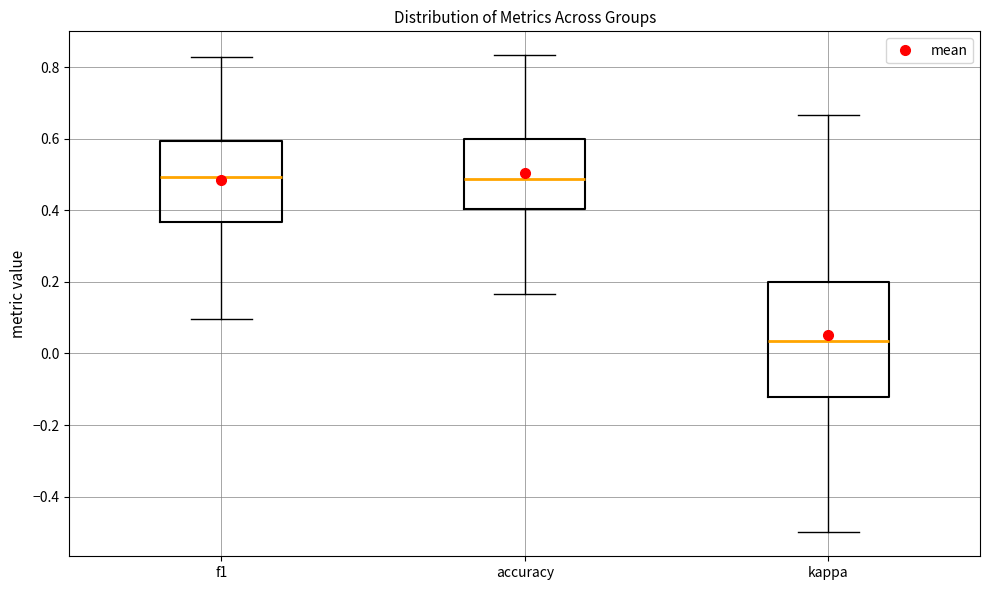

Reading left to right, read every box against the y-axis: the position of its median line, the range the box covers, and the ends of its whiskers. The values are not printed on the chart, so give them approximately, as read against the axis.

f1: median 0.50, box 0.36 to 0.60, whiskers 0.10 to 0.82
accuracy: median 0.48, box 0.40 to 0.60, whiskers 0.16 to 0.84
kappa: median 0.04, box -0.12 to 0.20, whiskers -0.50 to 0.66